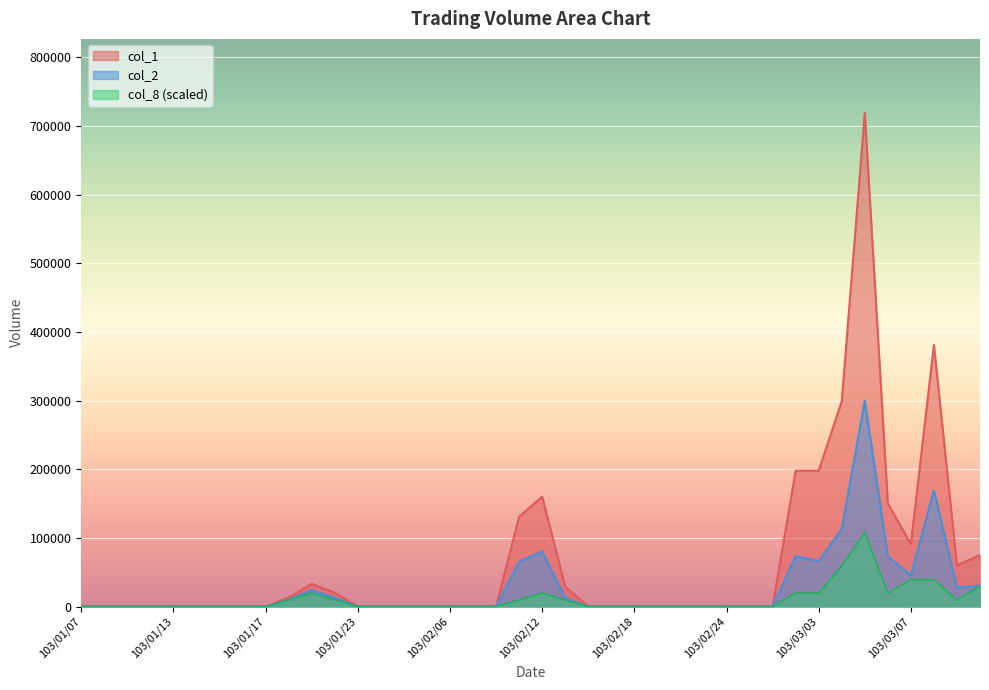

At how many categories does at least one series exceed 475813?

1